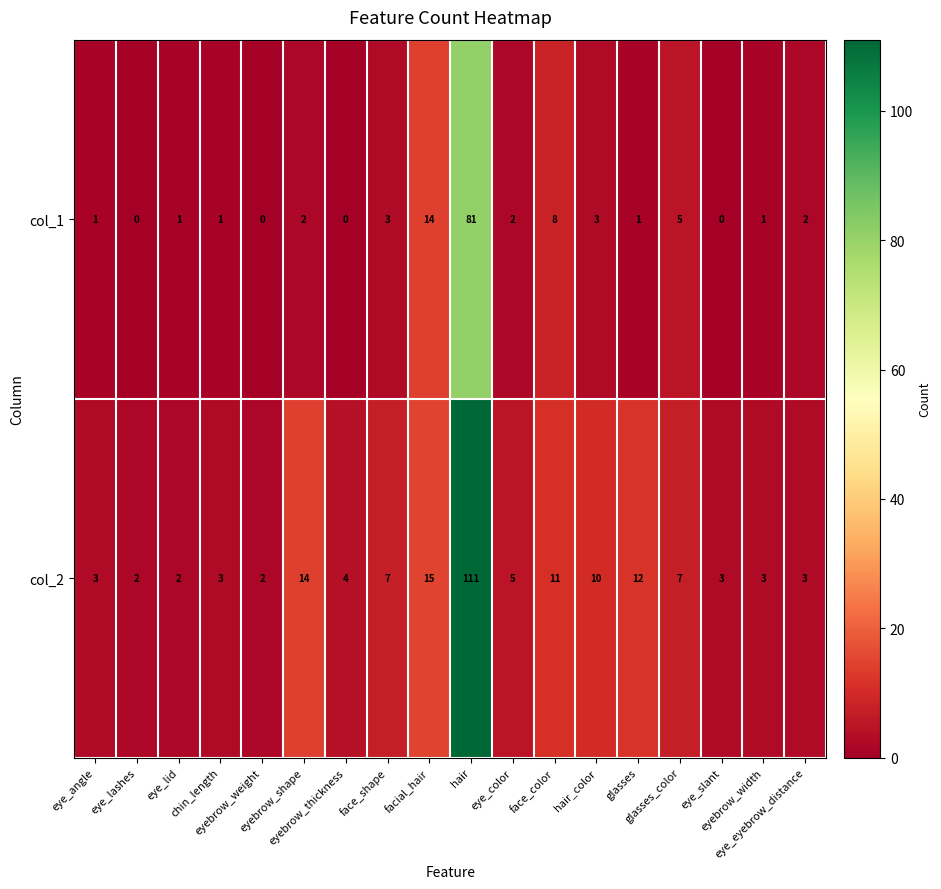

Which series has the largest total across all categories?

col_2